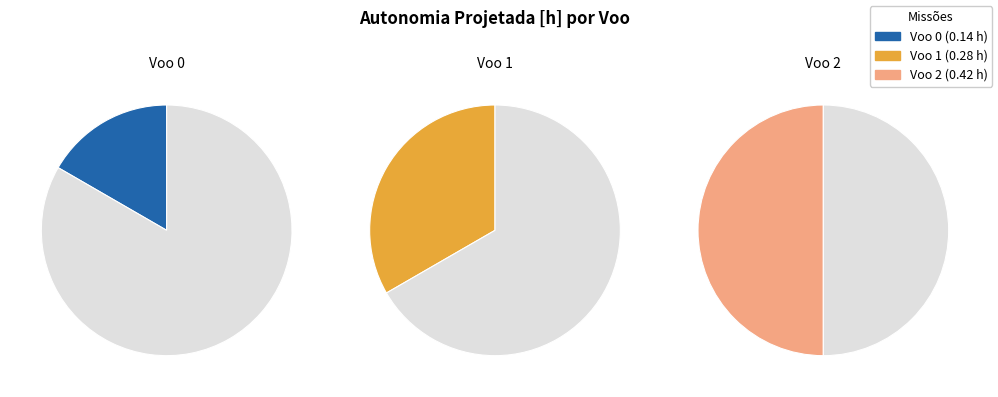

To the nearest percent, what is the difference between the largest and smallest slice percentages?

33%